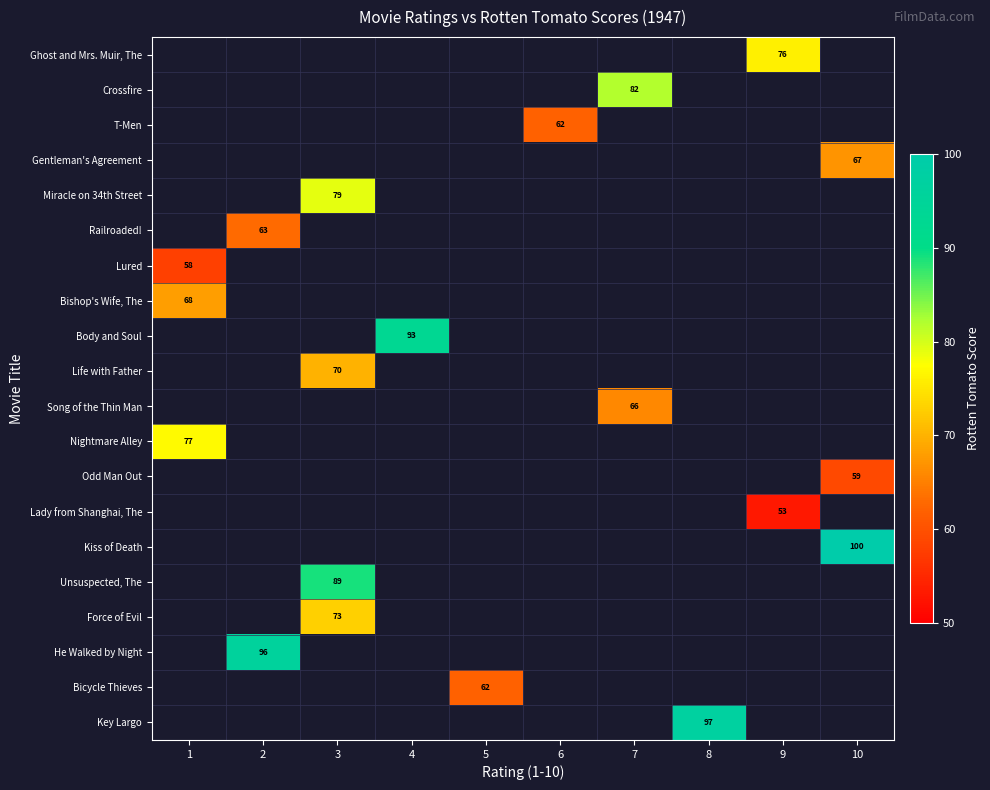

List the labels in order of Miracle on 34th Street value, smallest first.

1, 2, 4, 5, 6, 7, 8, 9, 10, 3